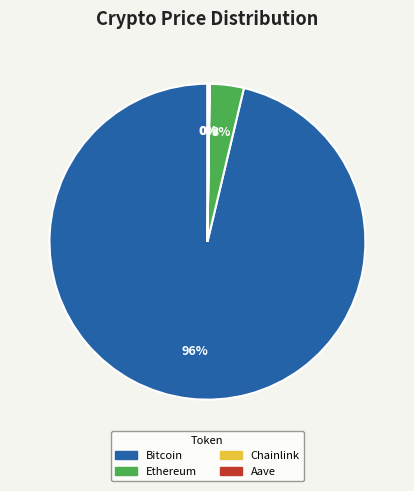

Combined, do Ethereum and Bitcoin account for over 50%?

Yes